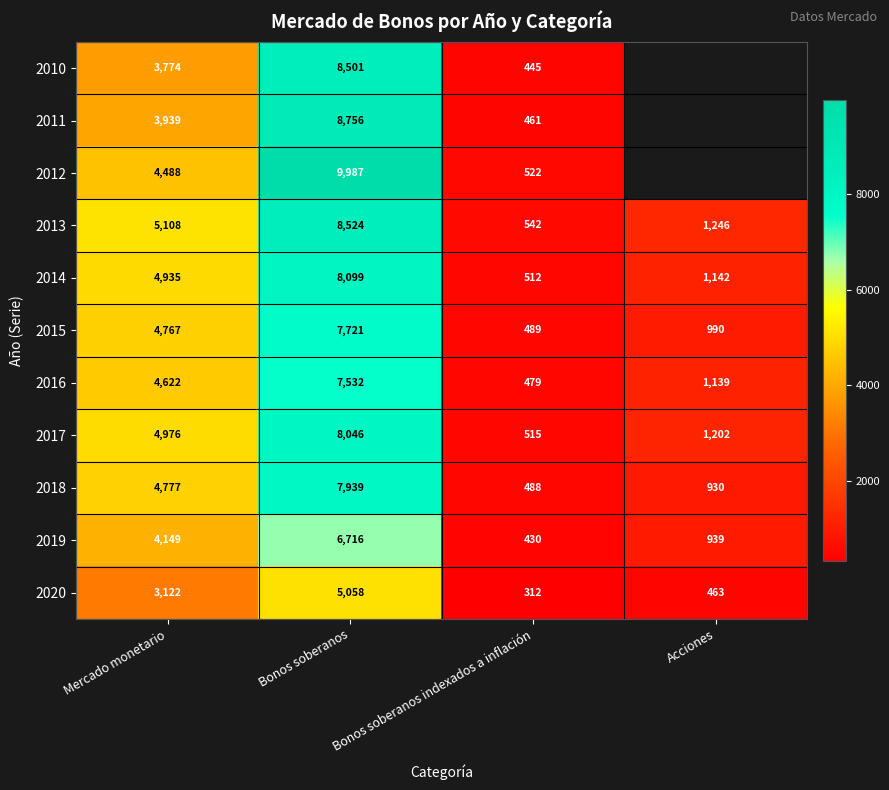

How many data points does each series have?

4